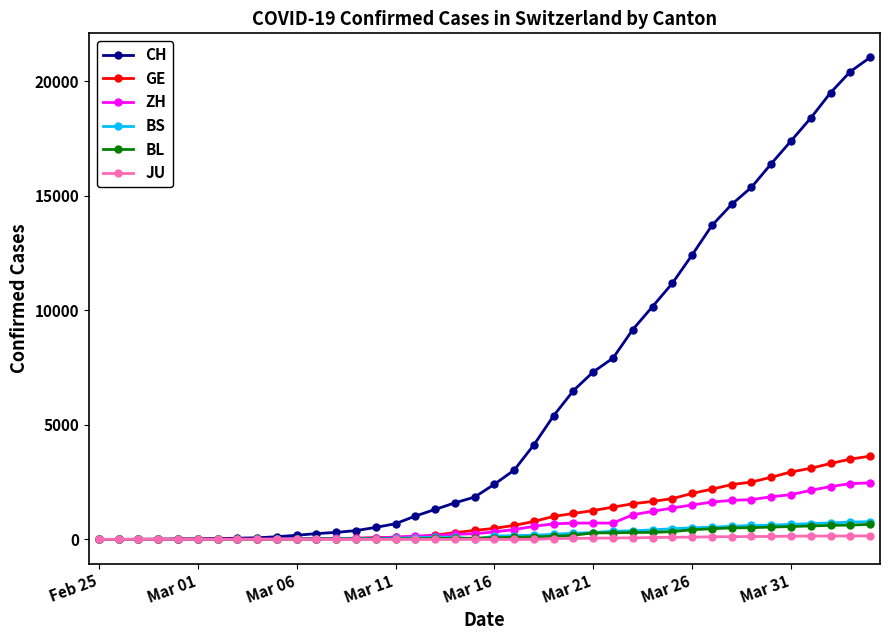

What is the sum of all GE values?

41331